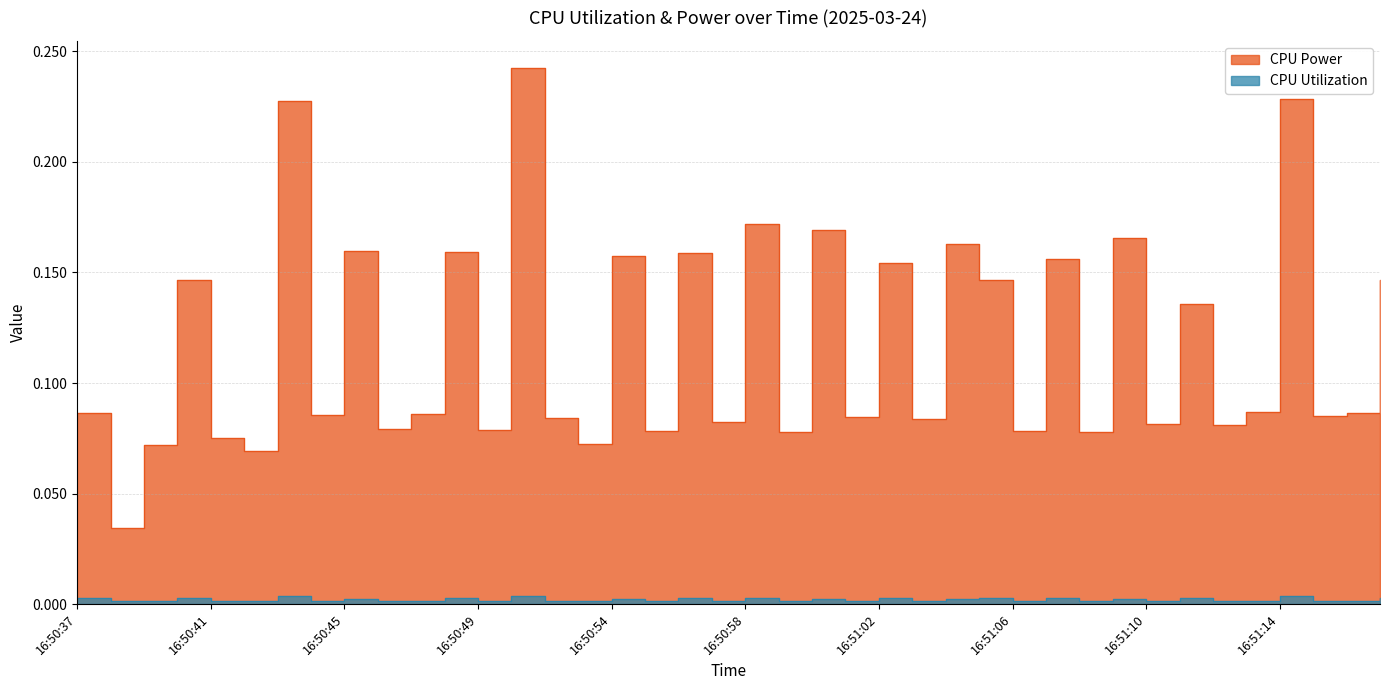

At which label is CPU Power closest to 0?

16:50:38